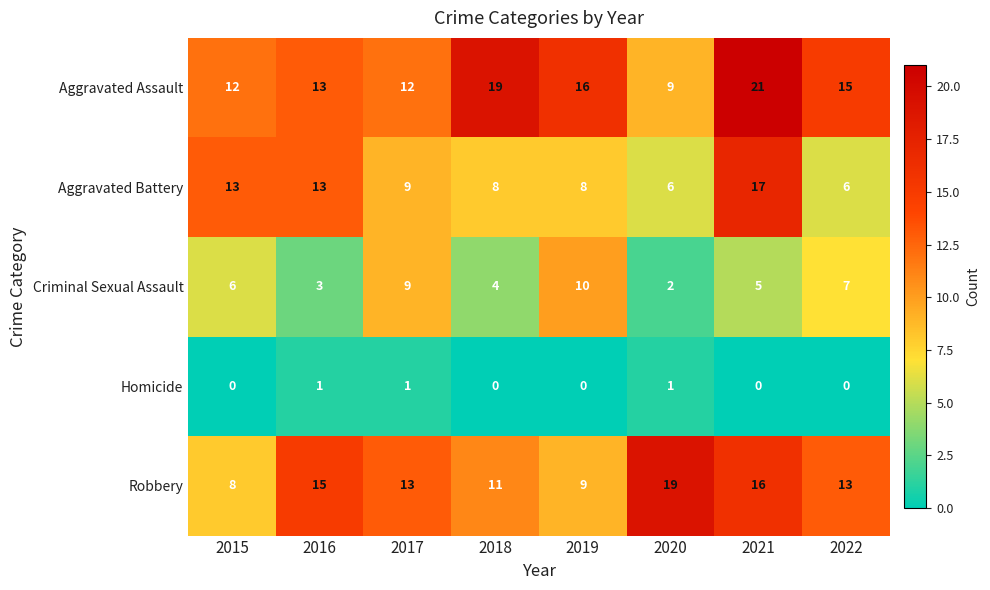

What is the difference between the highest and lowest values at 2020?

18